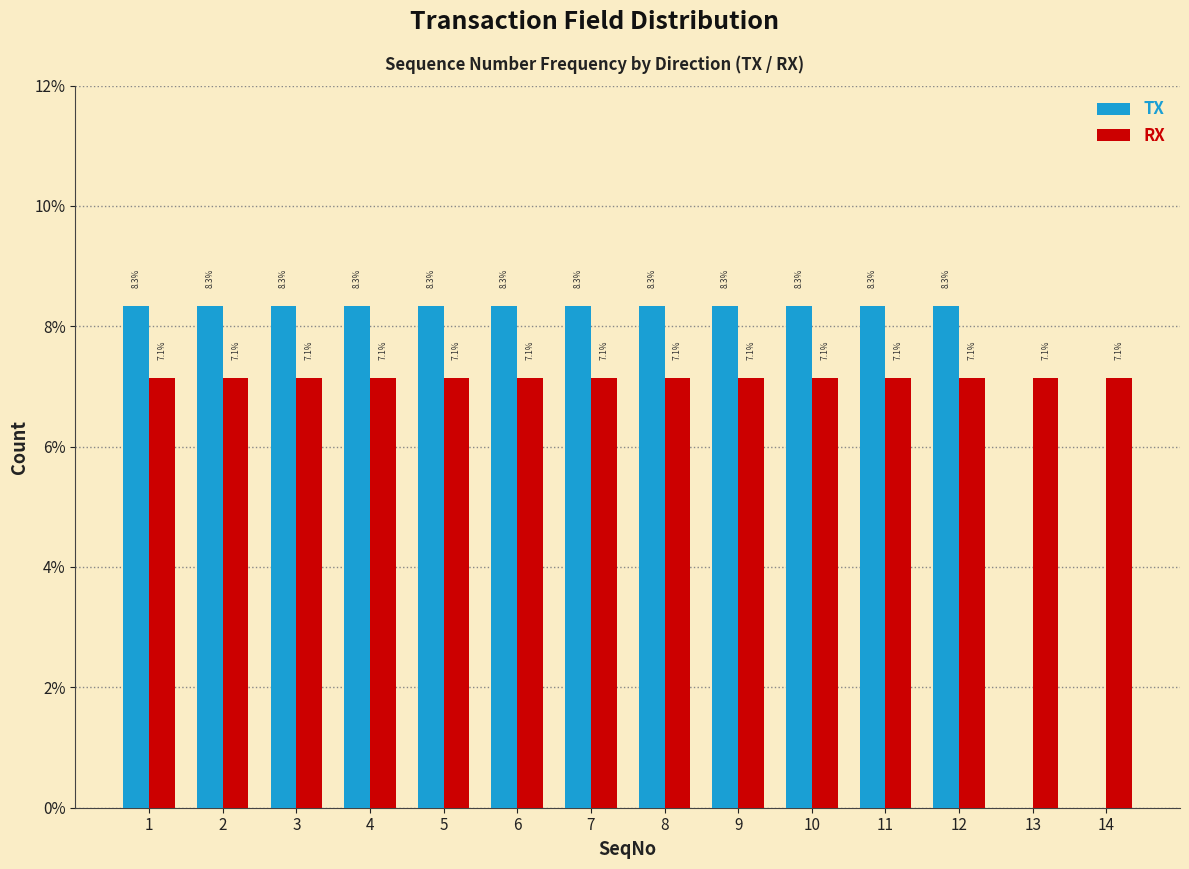

Reading left to right, what are all the values shown in this chart?

TX: 1=8.3	2=8.3	3=8.3	4=8.3	5=8.3	6=8.3	7=8.3	8=8.3	9=8.3	10=8.3	11=8.3	12=8.3	13=0.0	14=0.0
RX: 1=7.1	2=7.1	3=7.1	4=7.1	5=7.1	6=7.1	7=7.1	8=7.1	9=7.1	10=7.1	11=7.1	12=7.1	13=7.1	14=7.1